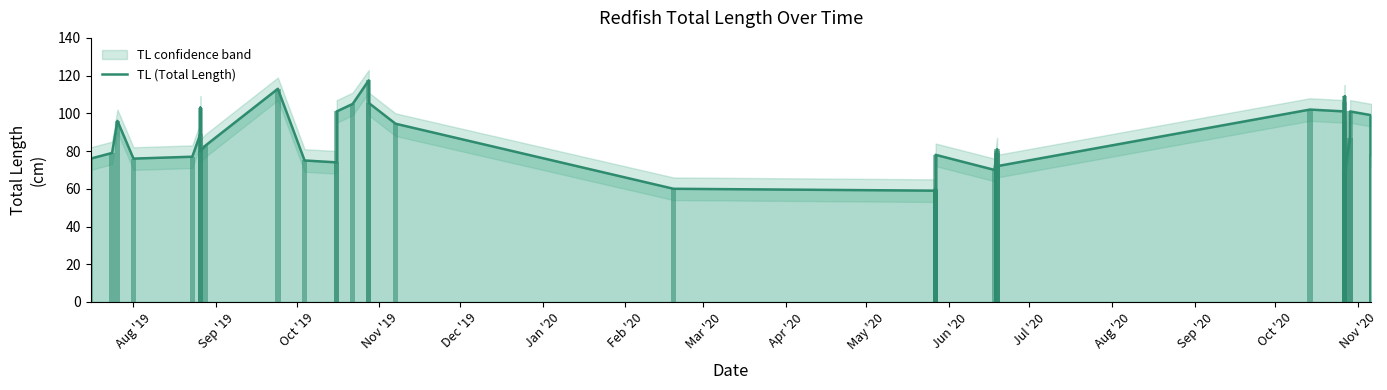

Reading left to right, what are all the values shown in this chart?

76.0	79.0	96.0	76.0	77.0	89.0	103.0	80.0	83.0	113.0	75.0	74.0	101.0	105.0	117.5	105.5	94.5	60.0	59.0	60.0	58.5	60.0	78.0	70.0	81.0	80.0	79.0	72.0	102.0	101.0	106.0	109.0	96.0	69.0	87.0	101.0	99.0	78.0	98.0